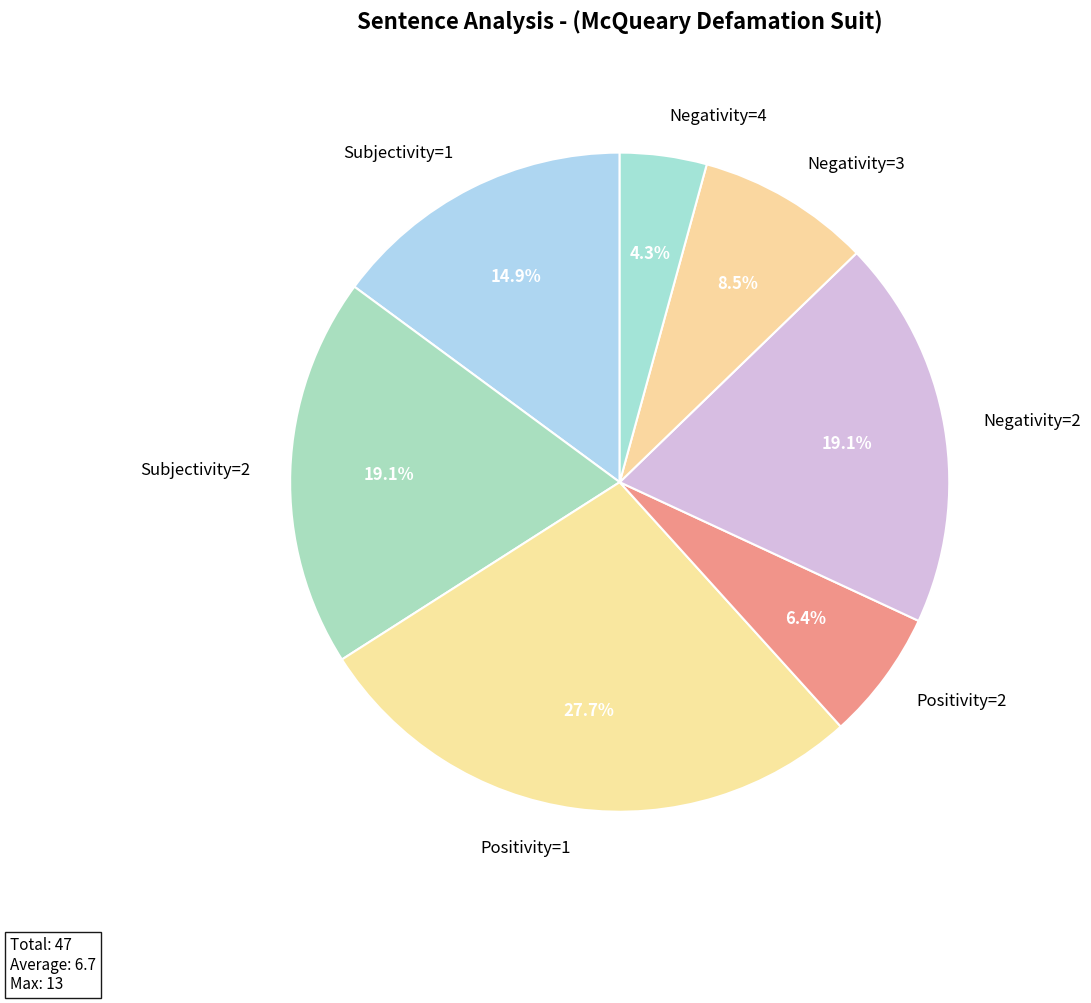

Does Positivity=1 represent more than half of the total?

No